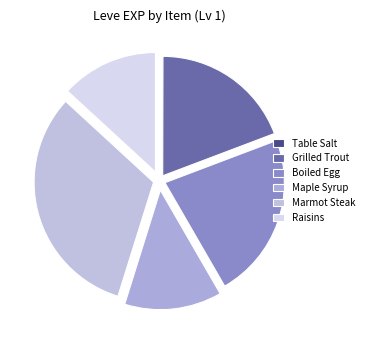

Rank the categories by value from highest to lowest.

Marmot Steak, Boiled Egg, Grilled Trout, Maple Syrup, Raisins, Table Salt